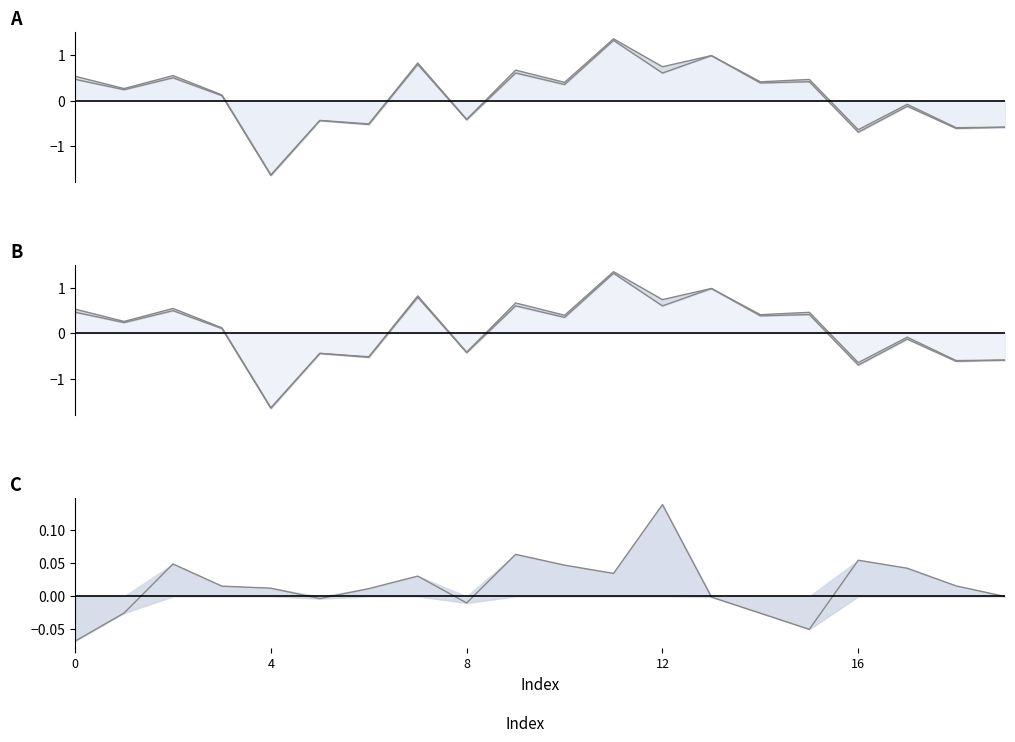

Is it true that context_average_male equals -0.4 at 8?

True